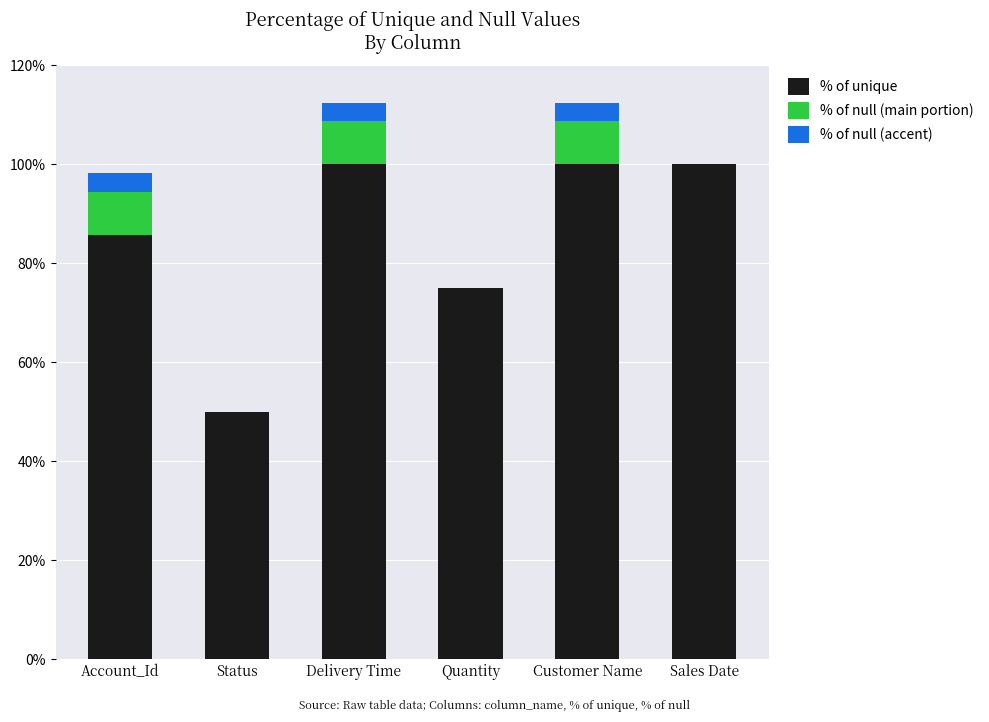

What is the total value across all series at Status?

50.0